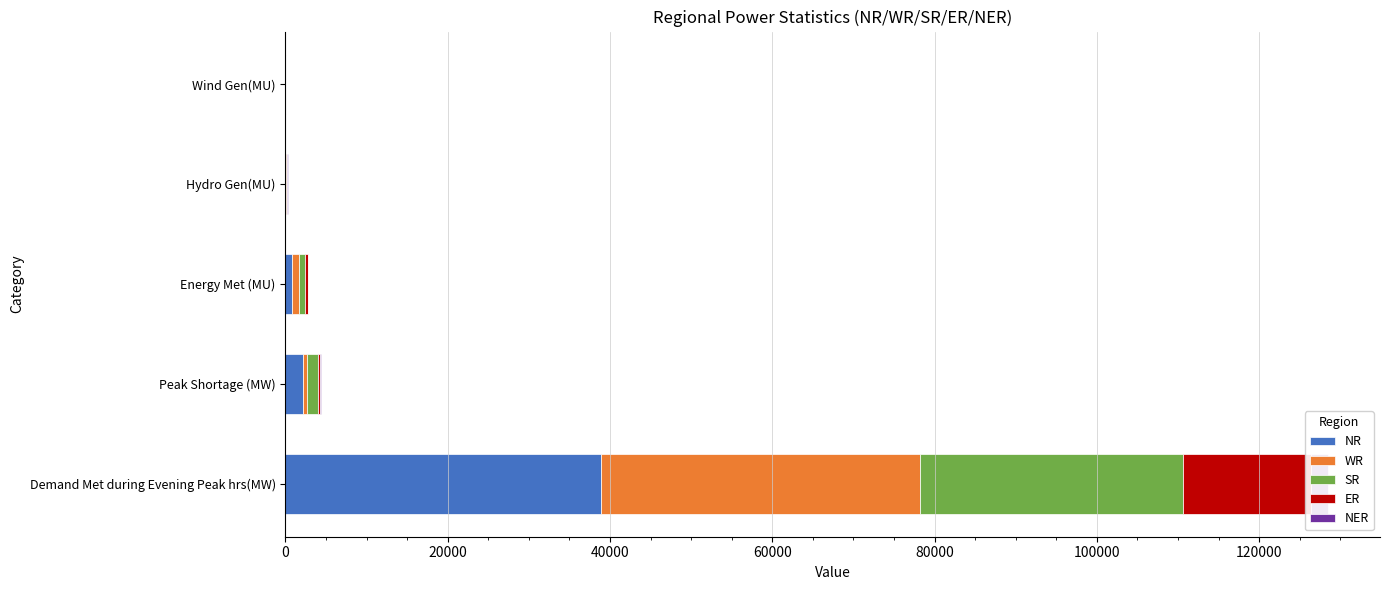

What are all the series names shown in the legend?

NR, WR, SR, ER, NER